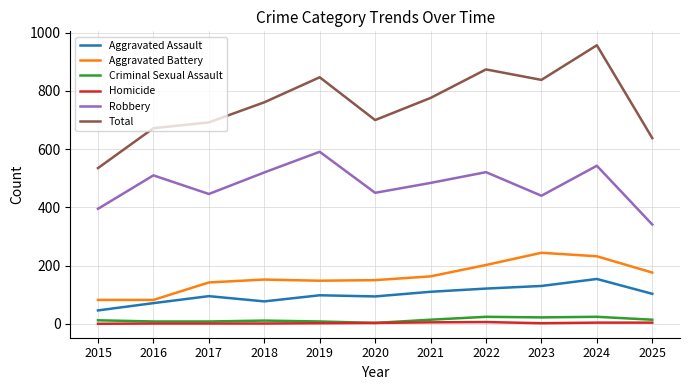

Which category has the highest value across all series?

2024